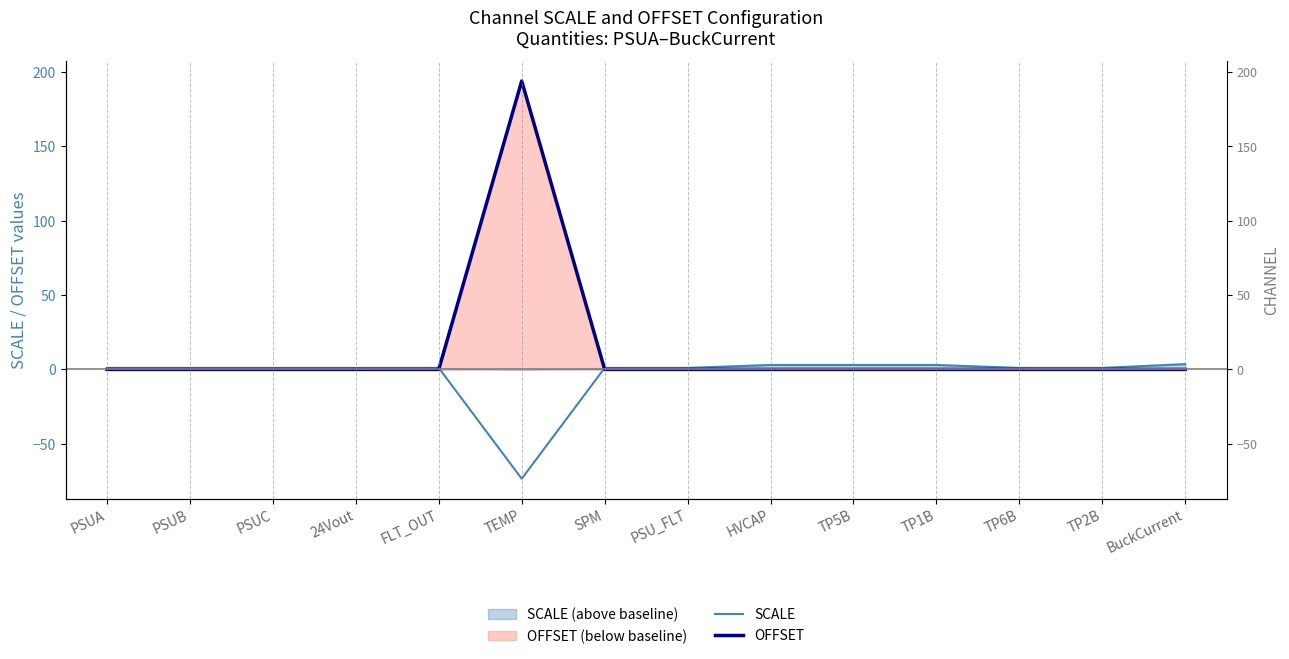

The value of SCALE at TEMP is -73.5. True or false?

True